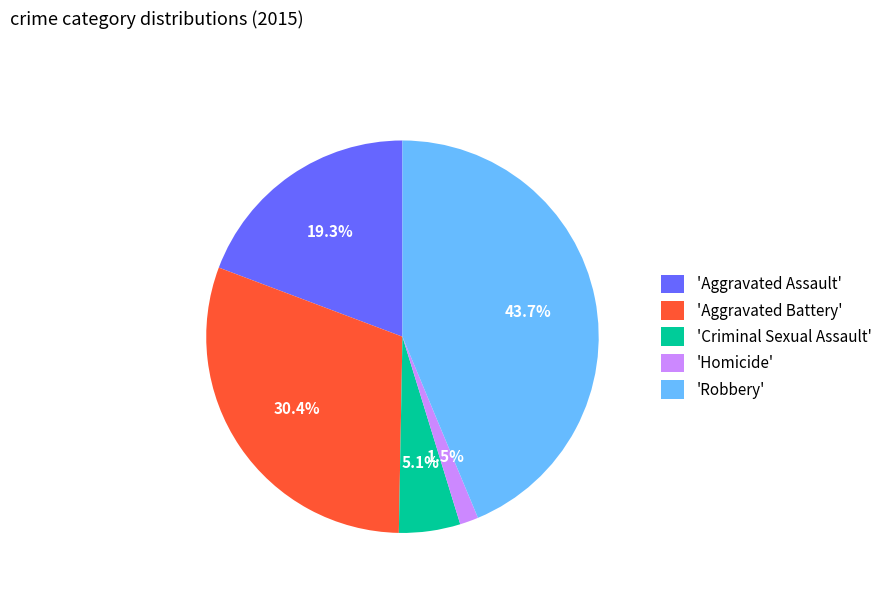

Which has a higher value, 'Aggravated Assault' or 'Homicide'?

'Aggravated Assault'